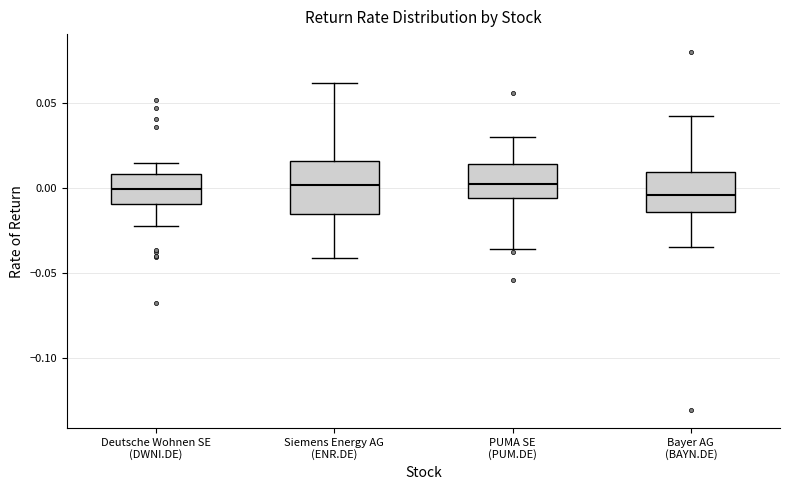

Which box is the tallest, from its lower edge to its upper edge?

Siemens Energy AG (ENR.DE)